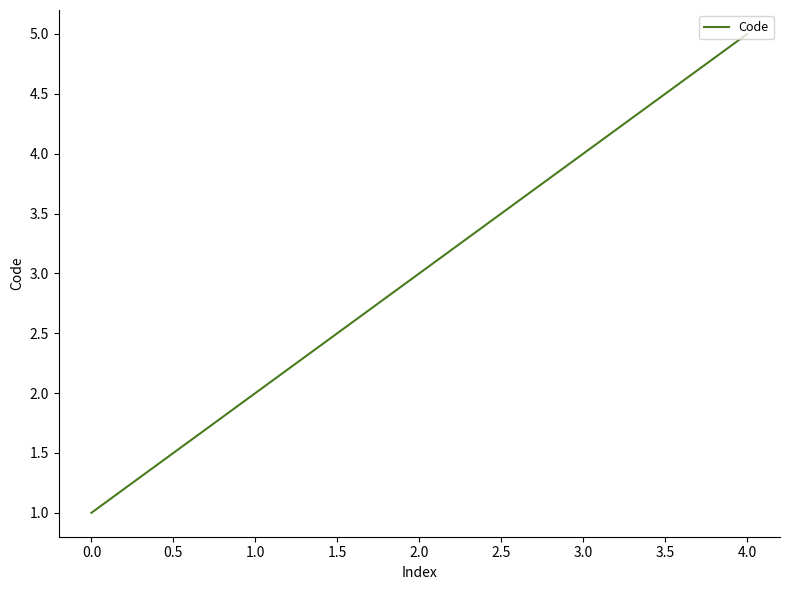

What is the change in value from 0.0 to 4.0?

+4